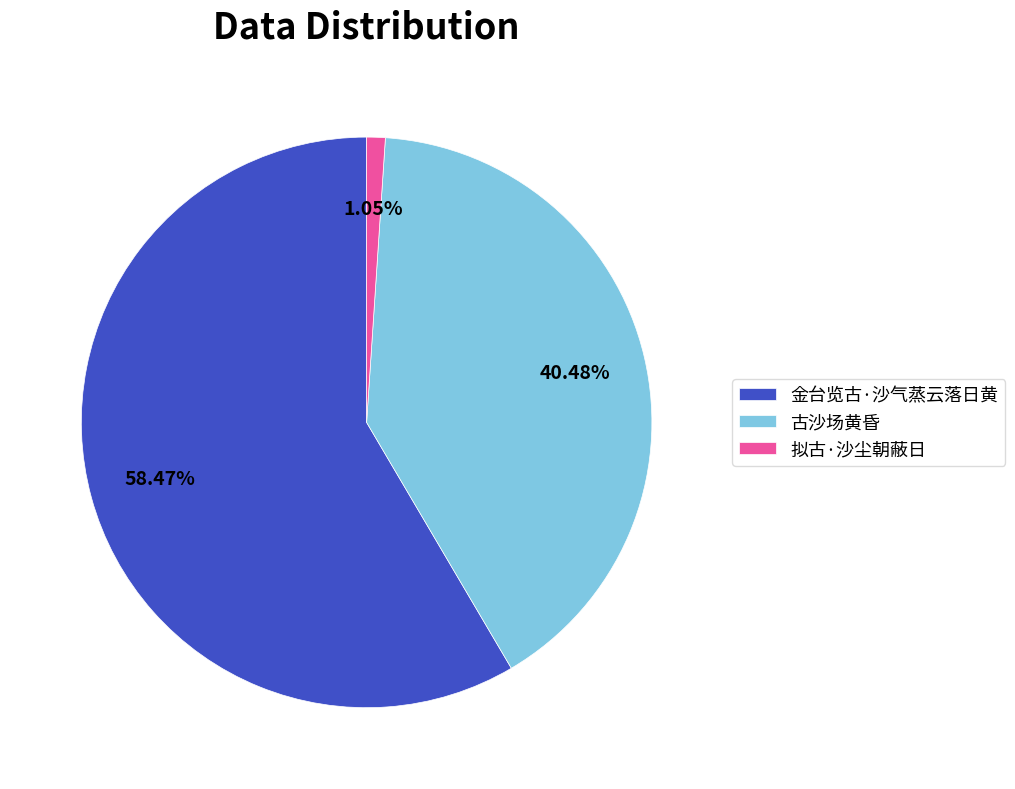

What is the smallest slice in the pie chart?

拟古·沙尘朝蔽日